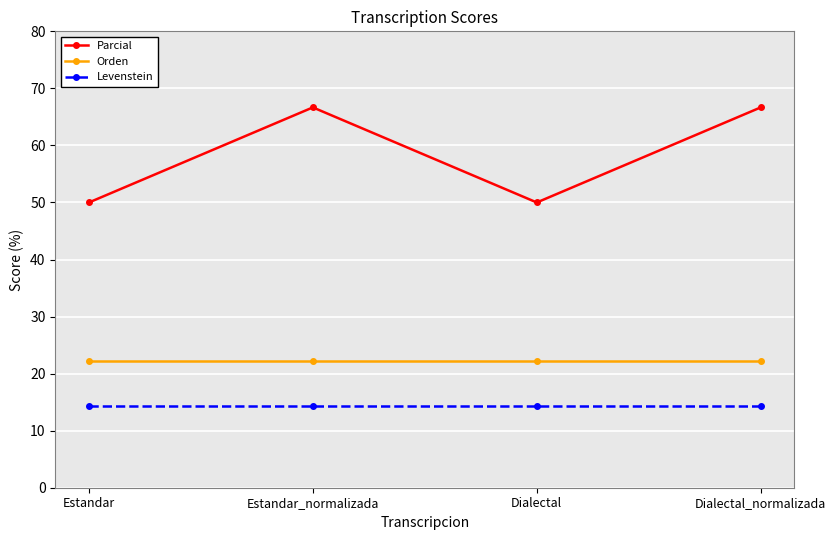

True or false: Parcial and Orden intersect in this chart.

False